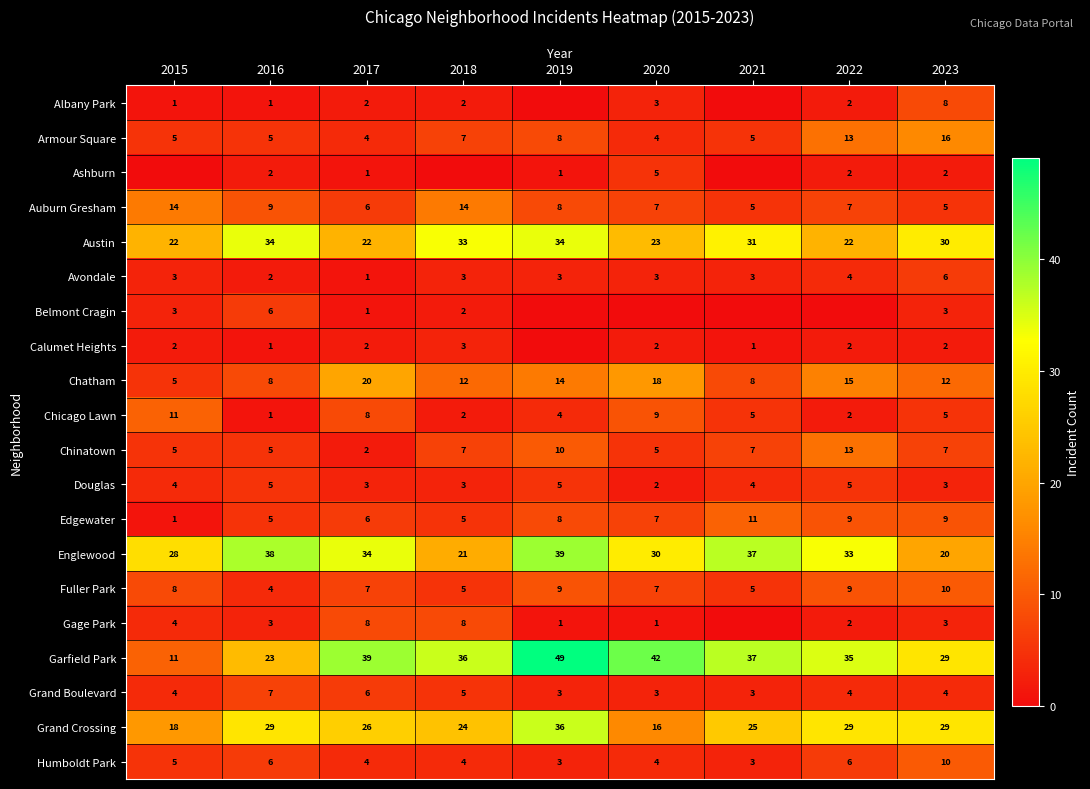

Is the value of Austin at 2021 greater than the value of Englewood at 2016?

No